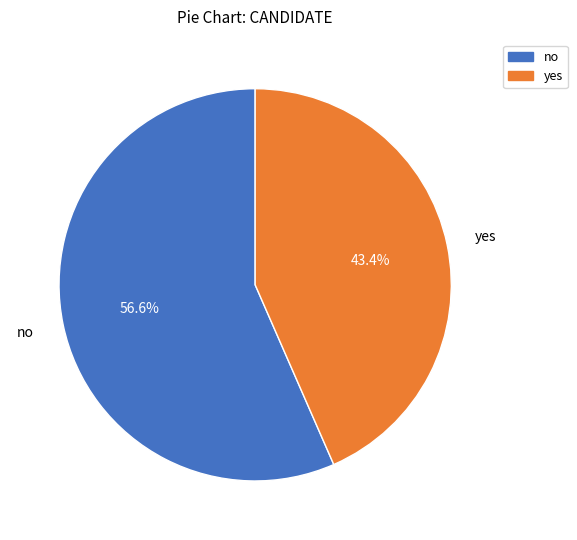

How many slices are in this pie chart?

2